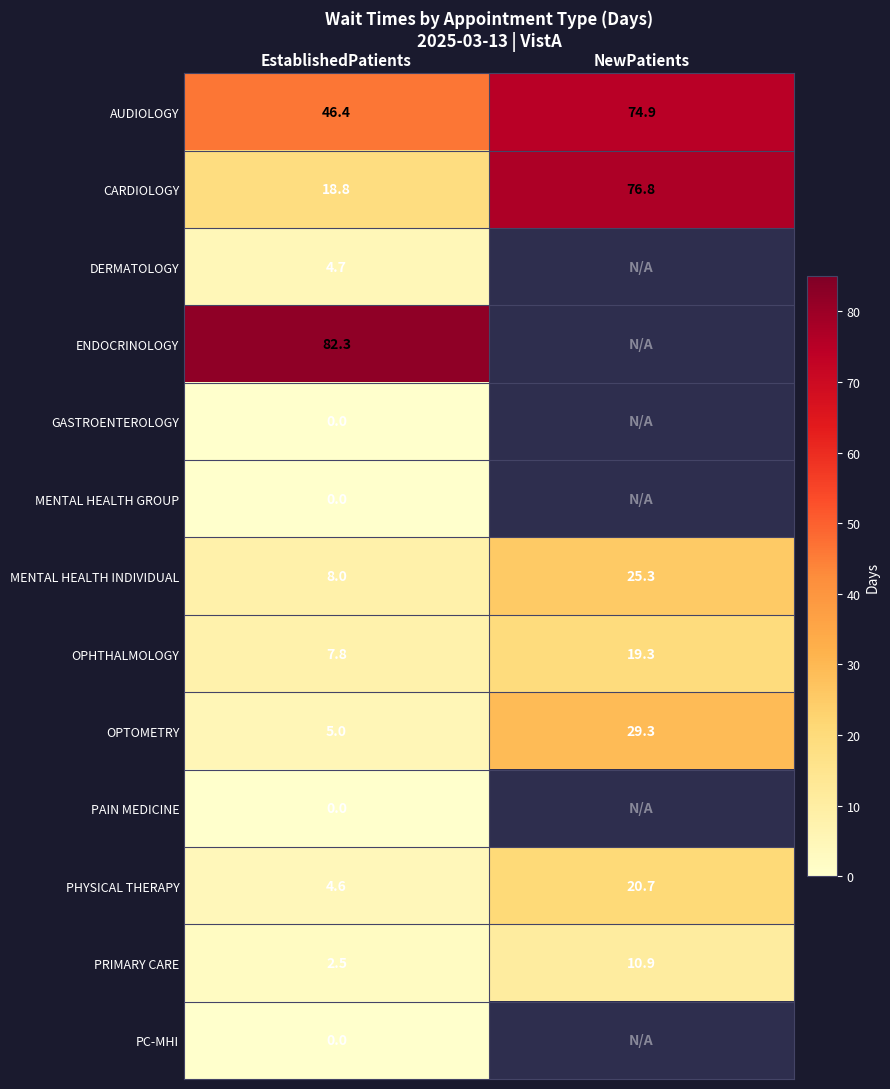

Where does the CARDIOLOGY series first go above 76?

NewPatients